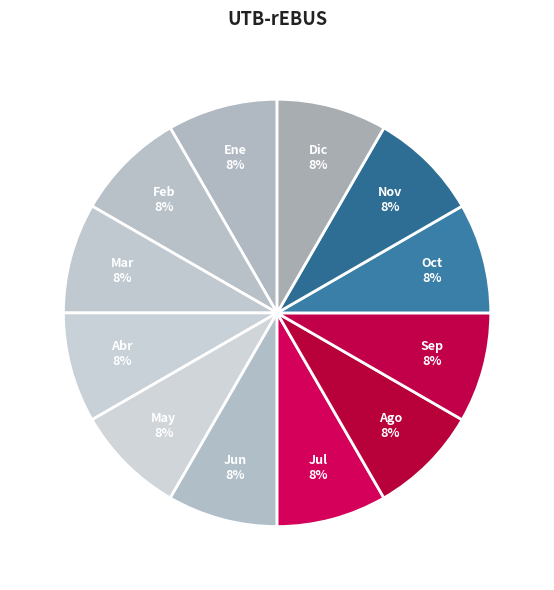

What is the ratio of the value at Mar to the value at Jul?

1.0